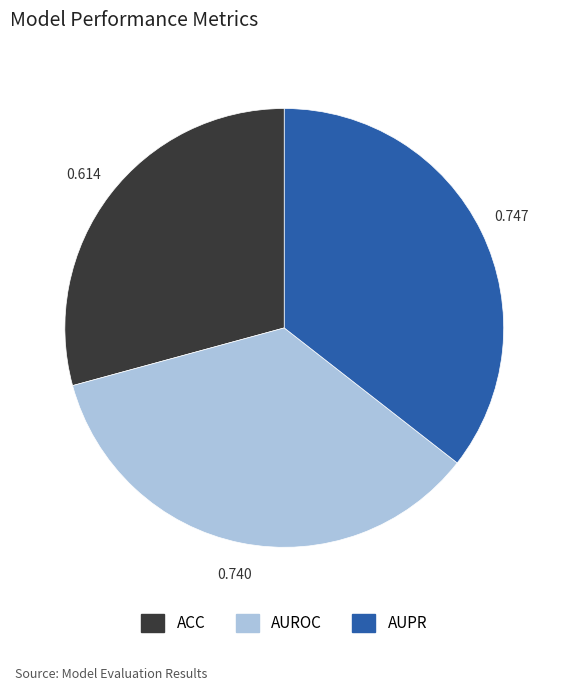

Which has a higher value, AUROC or ACC?

AUROC